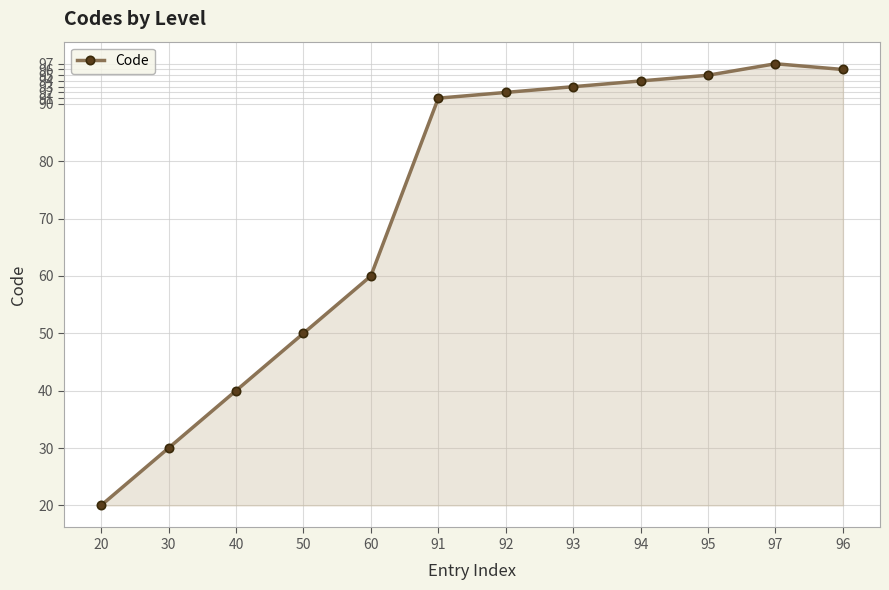

What is the approximate value at 97, to the nearest 5?

95